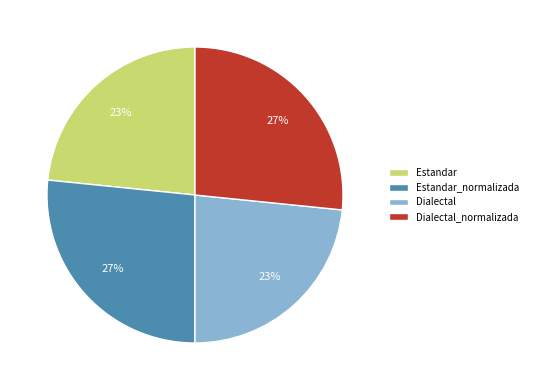

What percentage is the Estandar_normalizada slice, to the nearest percent?

27%